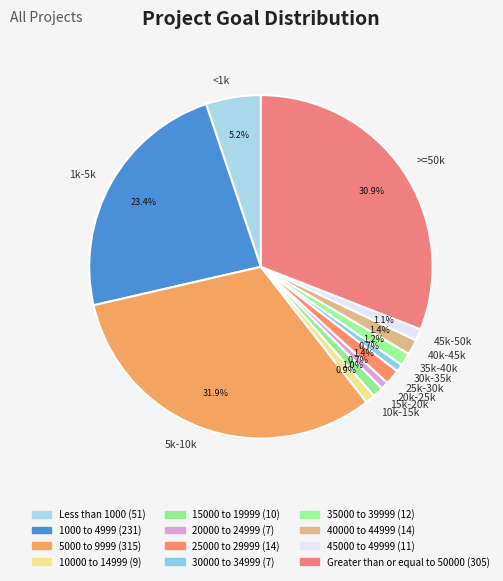

Does any single category account for the majority?

No